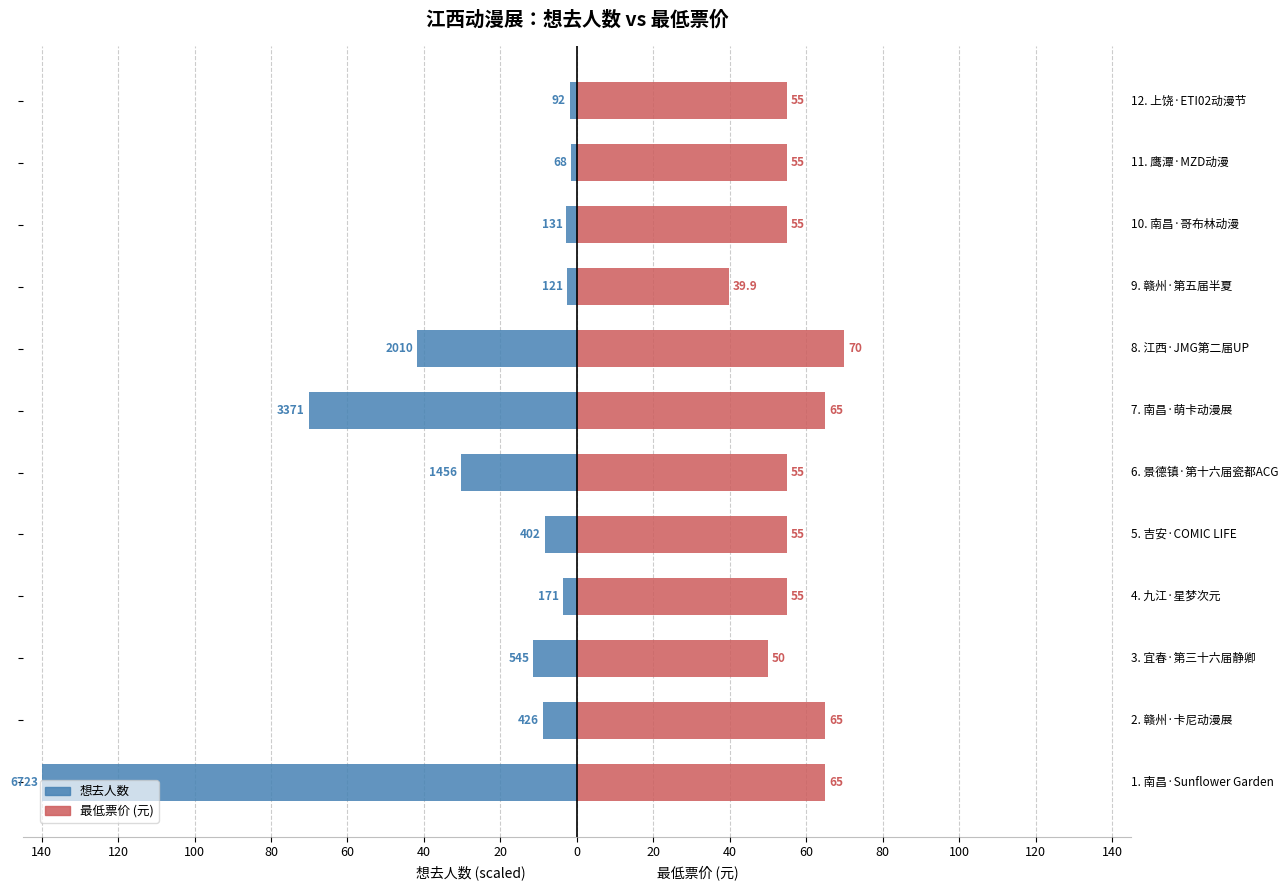

Is it true that 想去人数 equals -0.8 at 40?

False